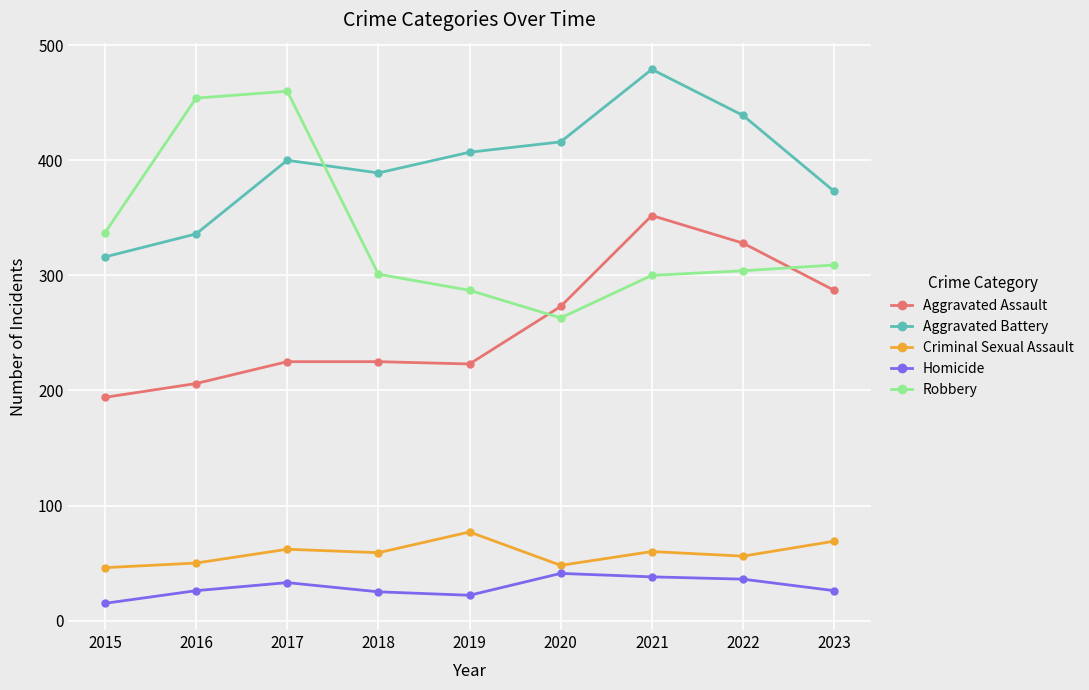

Where is the first local maximum for Aggravated Battery?

2017